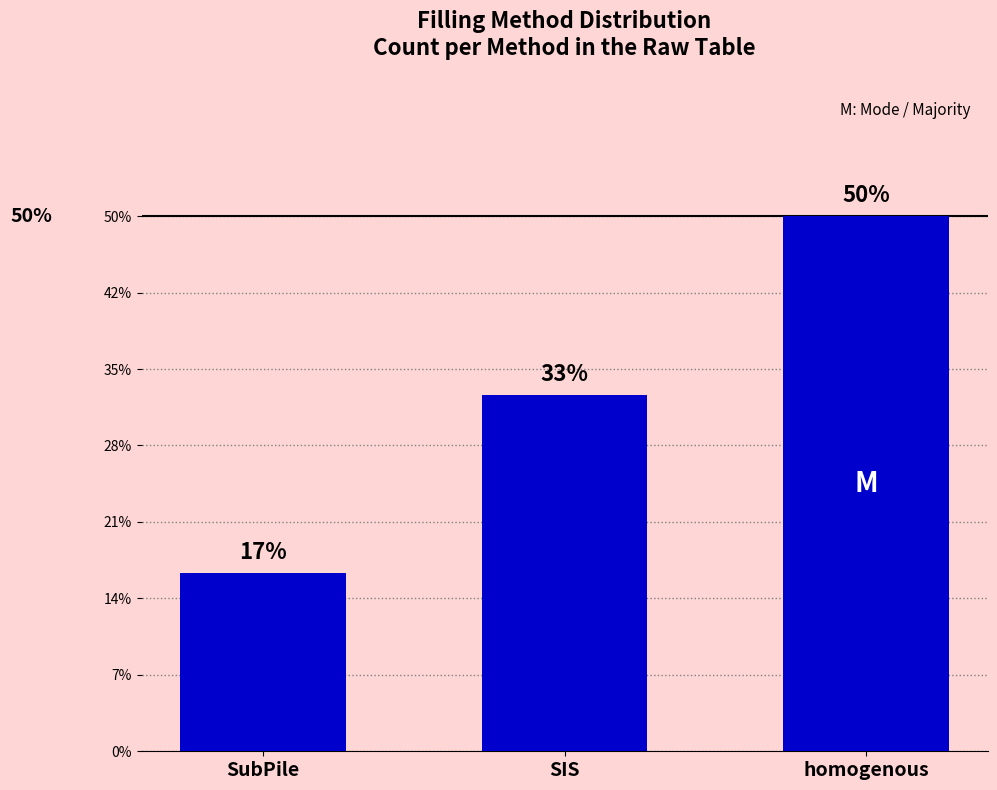

List the labels in order of value, smallest first.

SubPile, SIS, homogenous